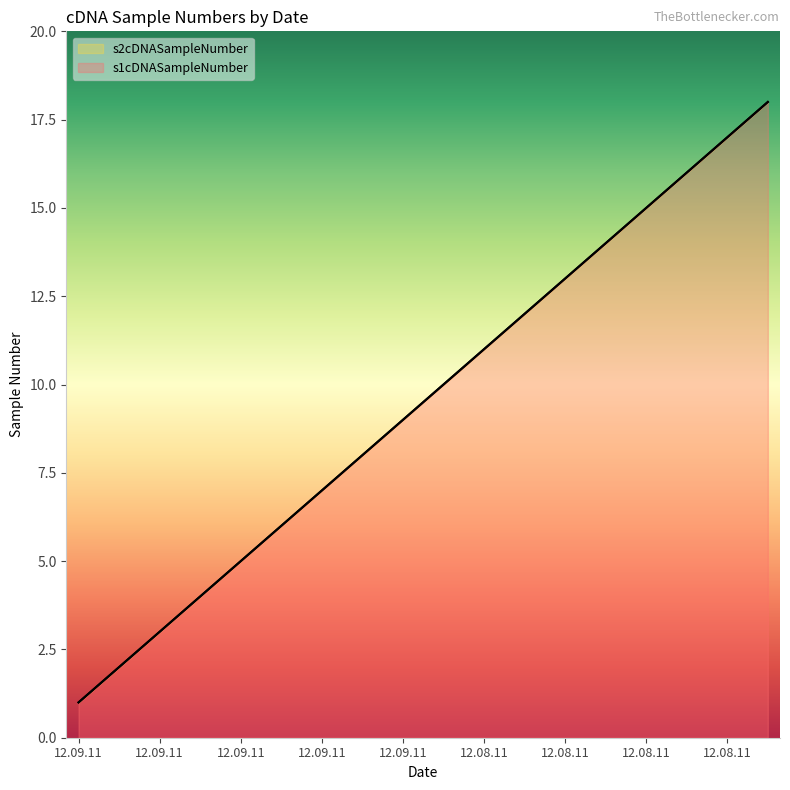

What is the sum of the s2cDNASampleNumber values at 12.09.11 and 12.08.11?

13